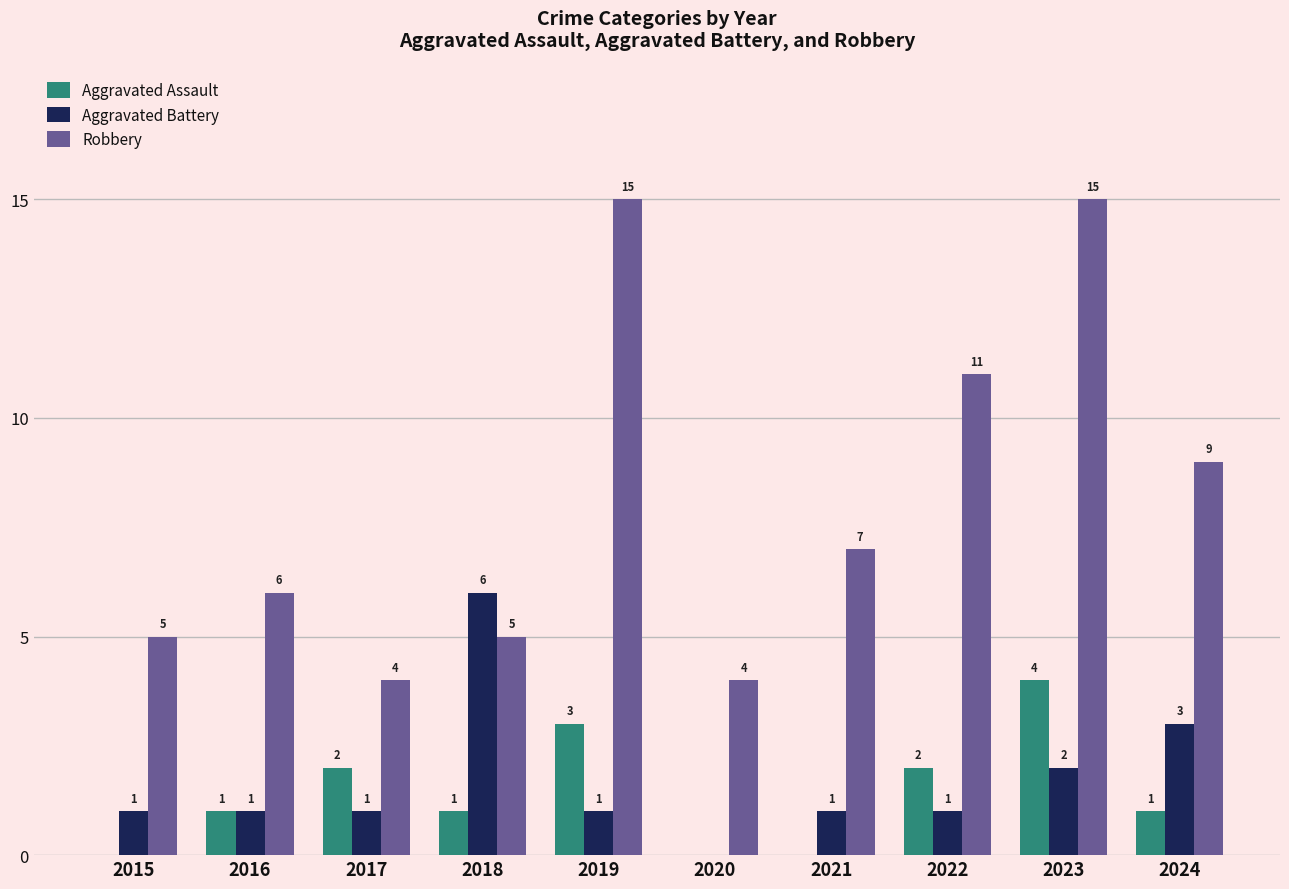

At which category is the sum across all series the highest?

2023